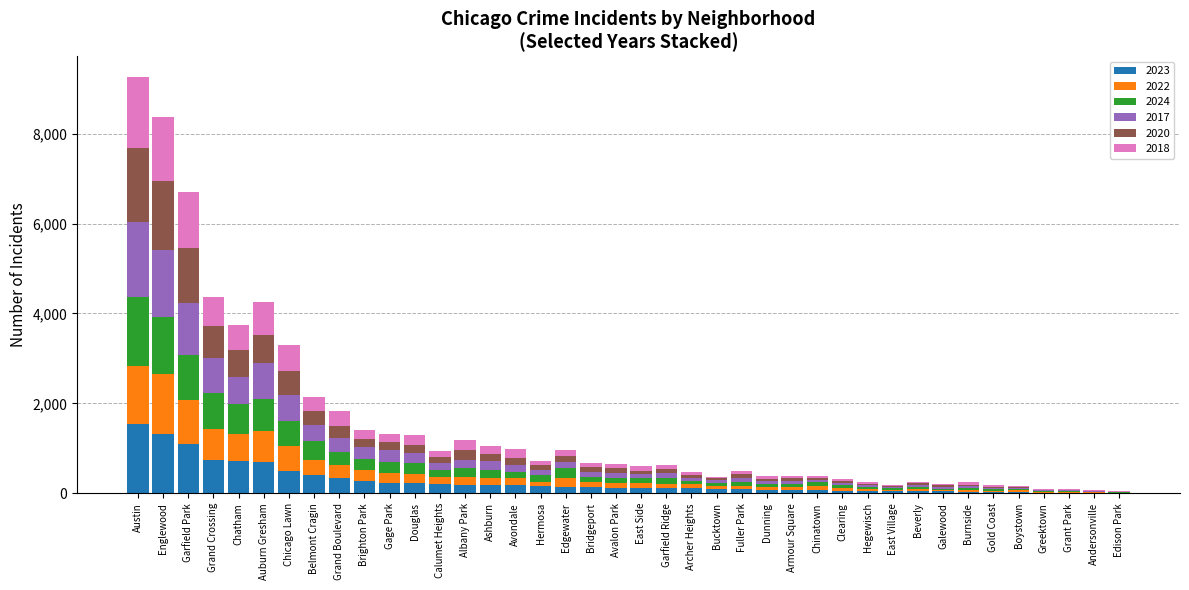

Which category has the highest value in the 2023 series?

Austin